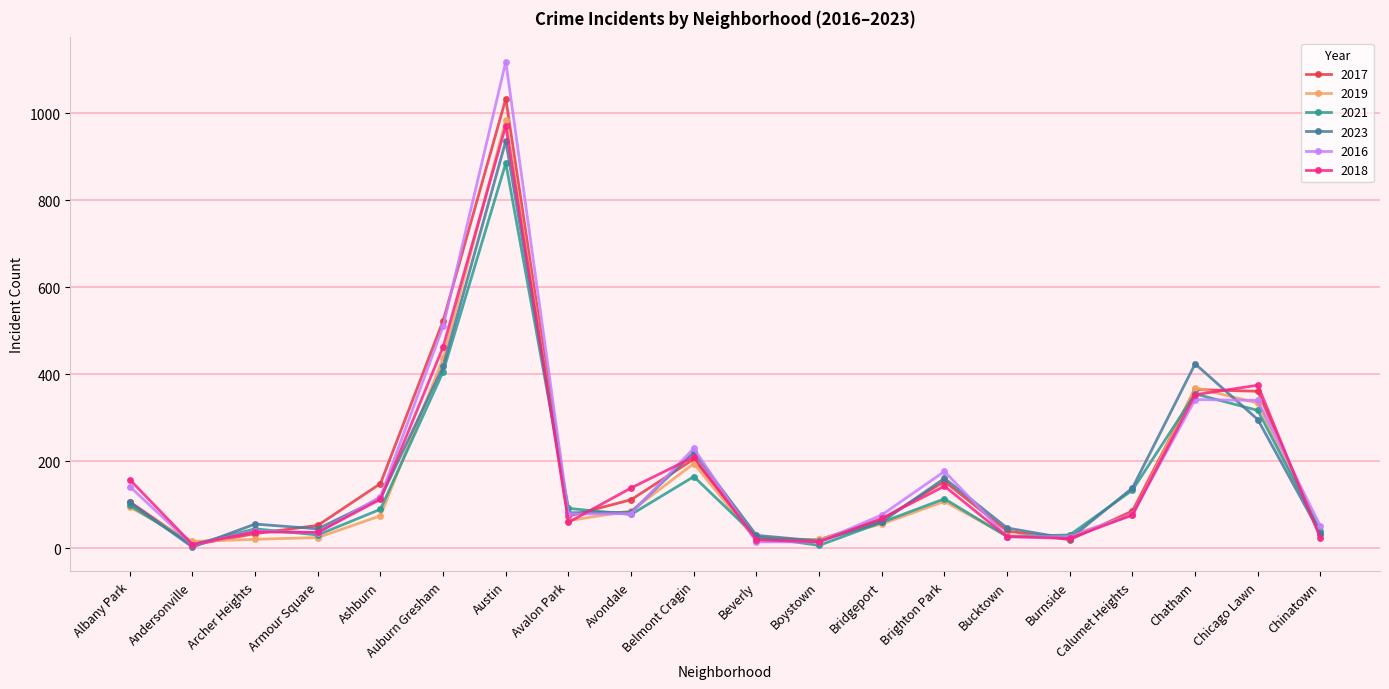

Which label corresponds to the largest value in the chart?

Austin